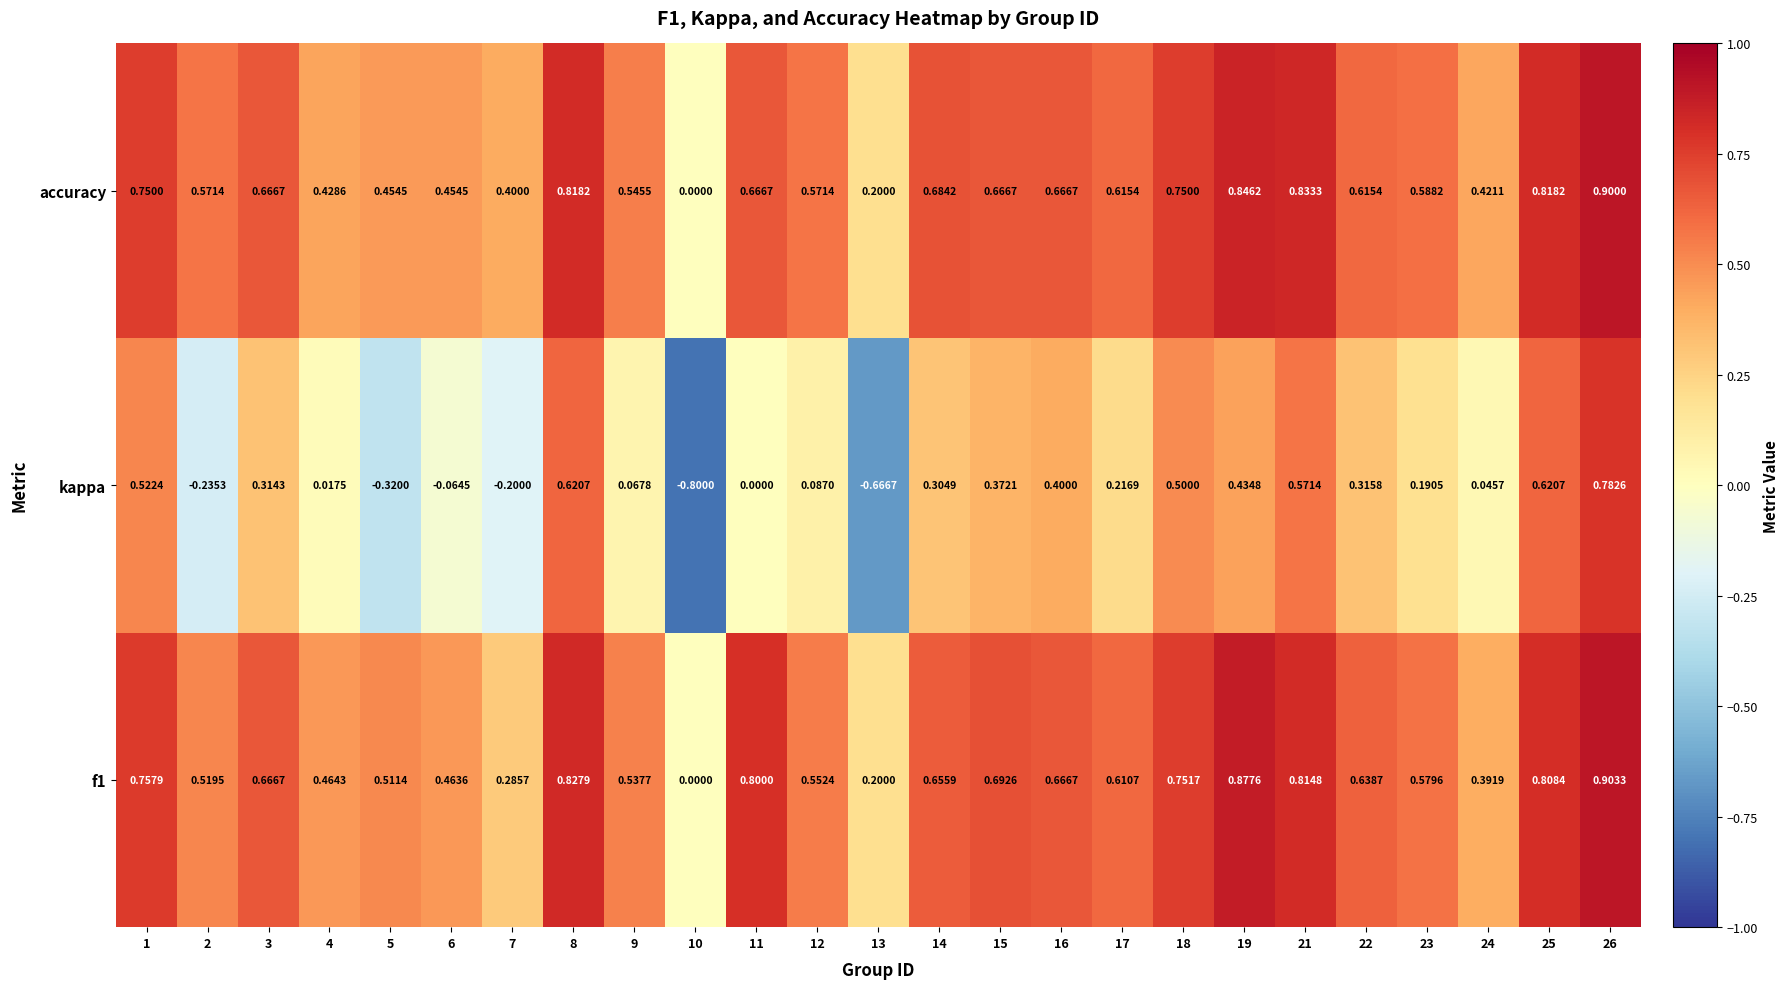

Which series has the largest range (max minus min)?

kappa